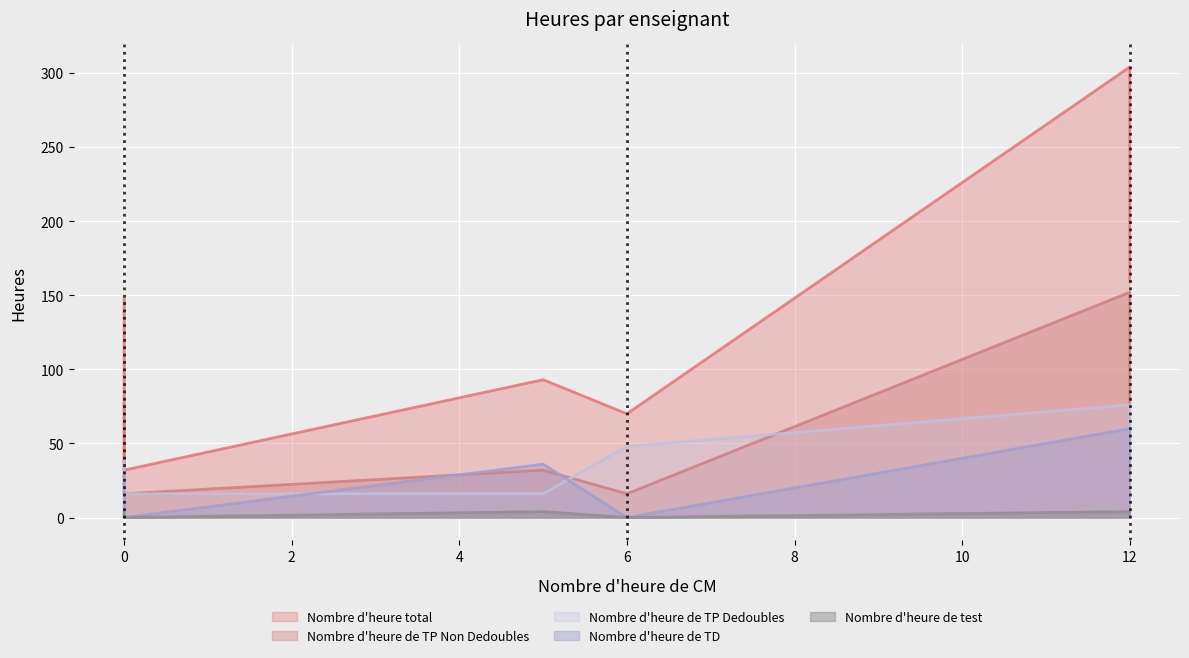

The value of Nombre d'heure total at zzz is 57. True or false?

False